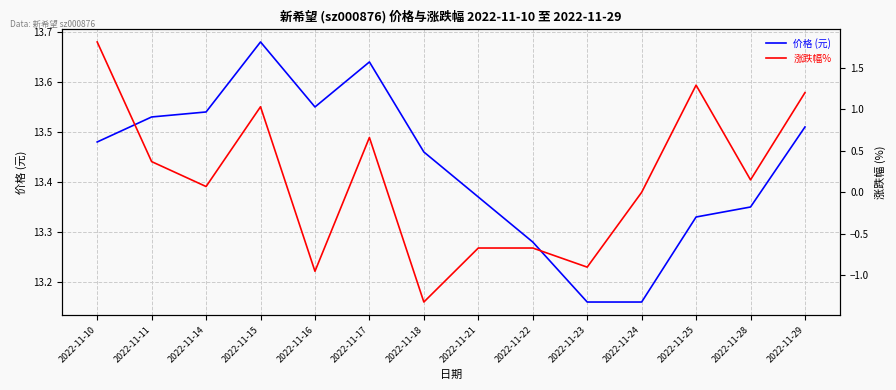

What is the lowest value of the 涨跌幅% series?

-1.3